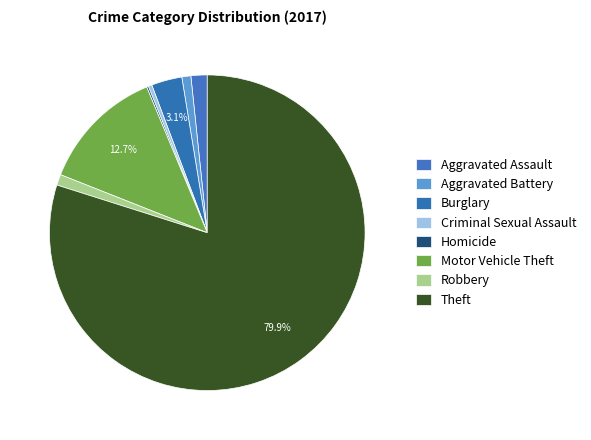

What portion of the pie excludes Aggravated Assault?

98.3%